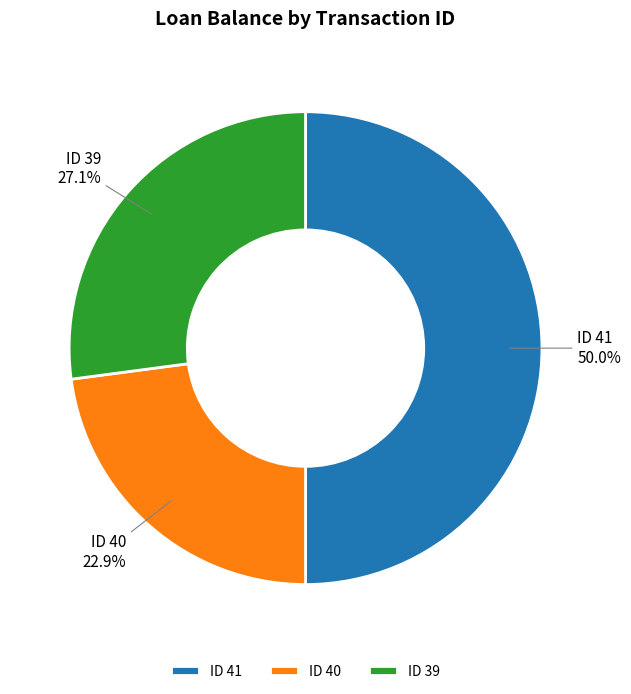

Does ID 39 represent more than half of the total?

No